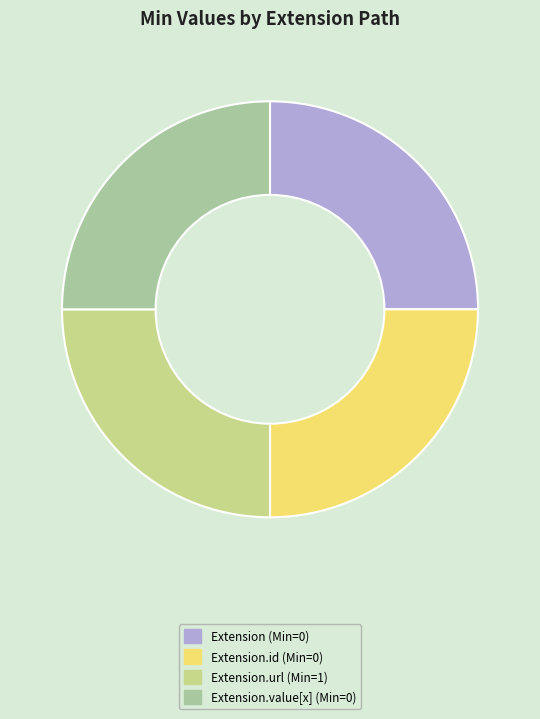

Is there a majority slice in this chart?

No